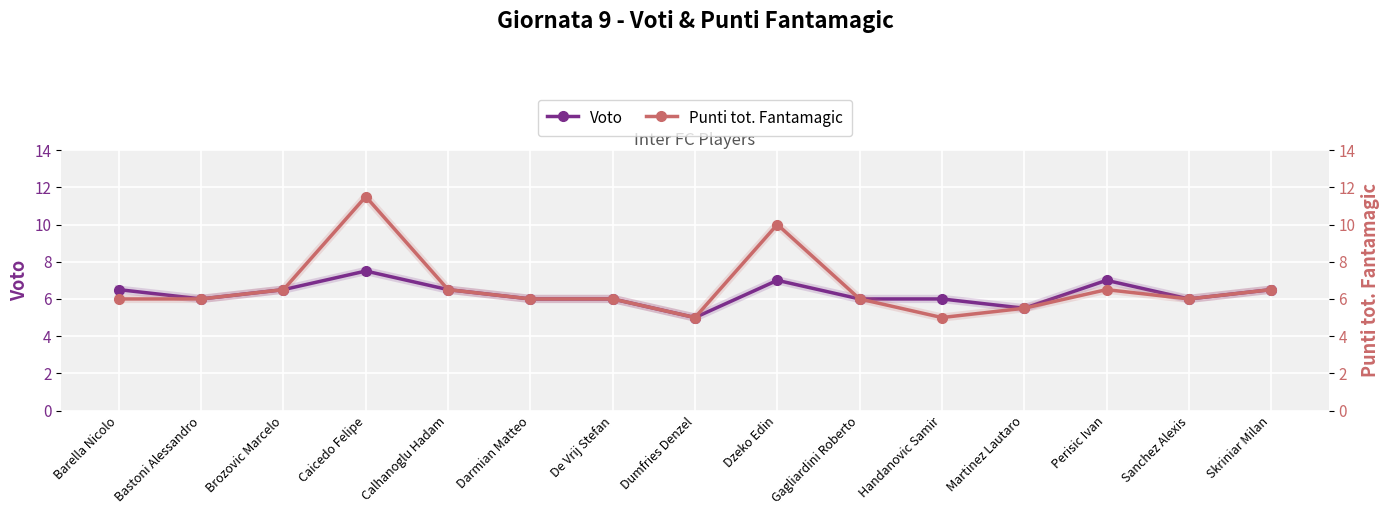

What is the label of the 1st point from the left?

Barella Nicolo